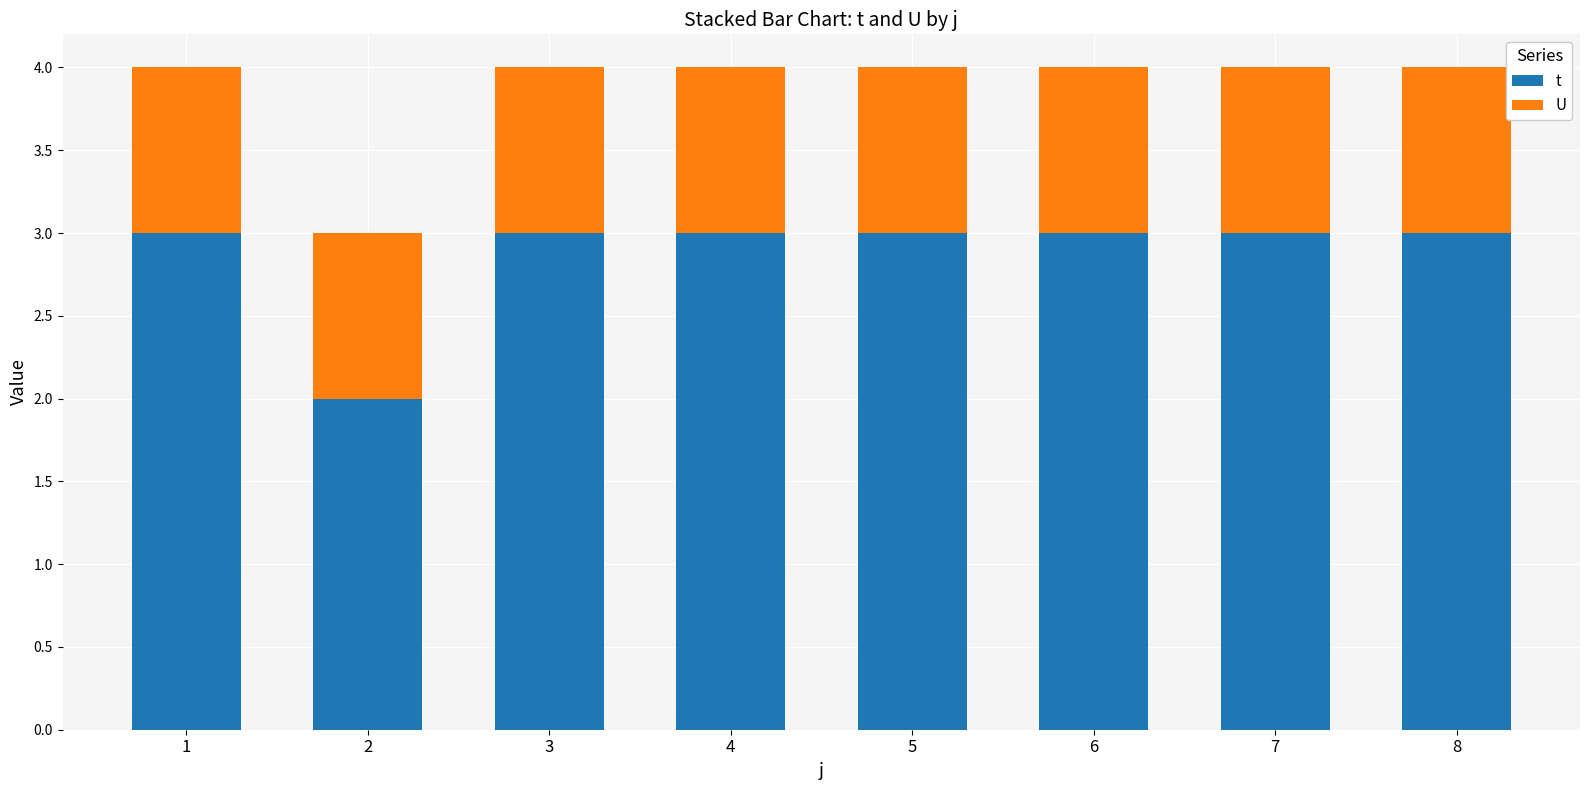

Count the number of data series in this chart.

2